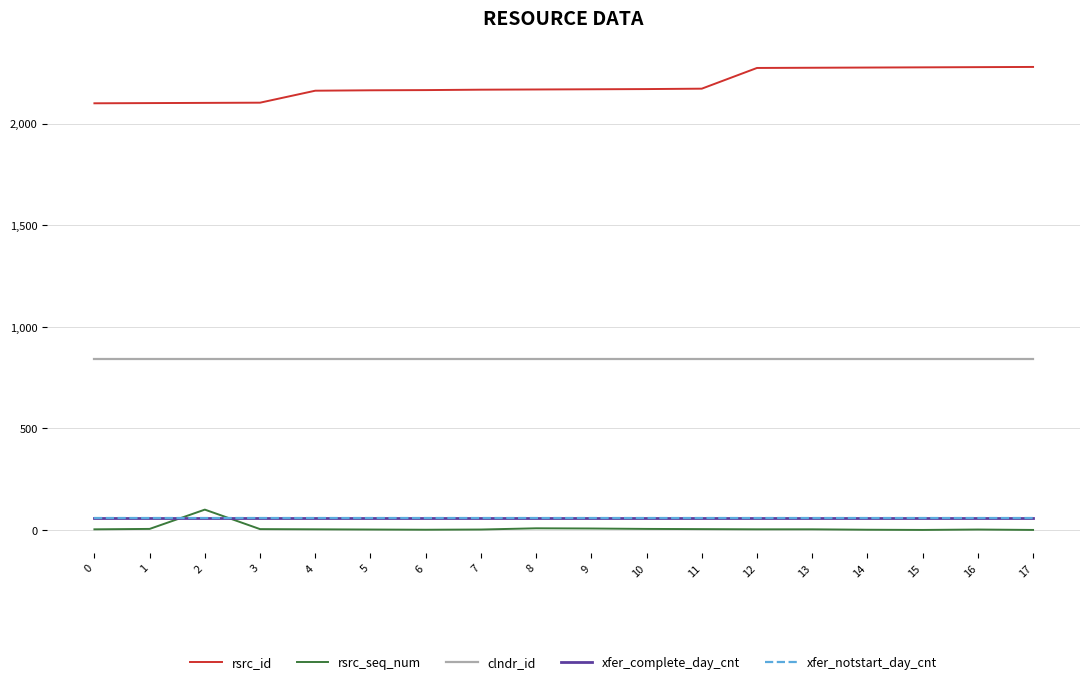

At which category does rsrc_seq_num reach its first local valley?

6